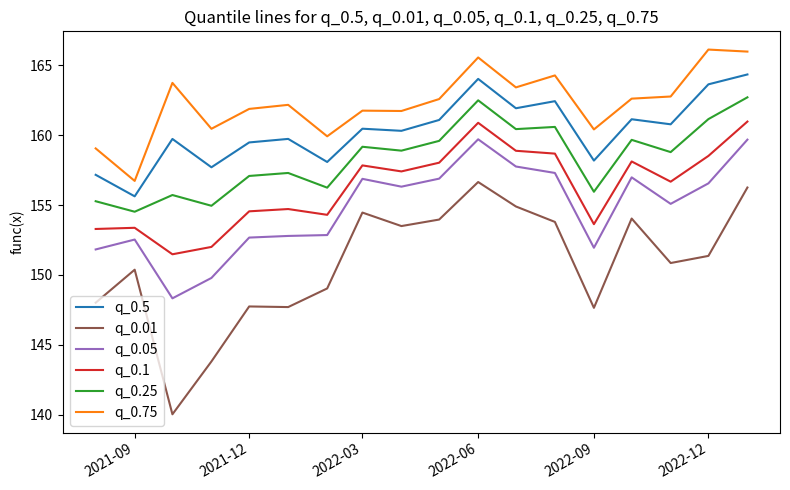

Does the chart display data point markers on the line(s)?

No